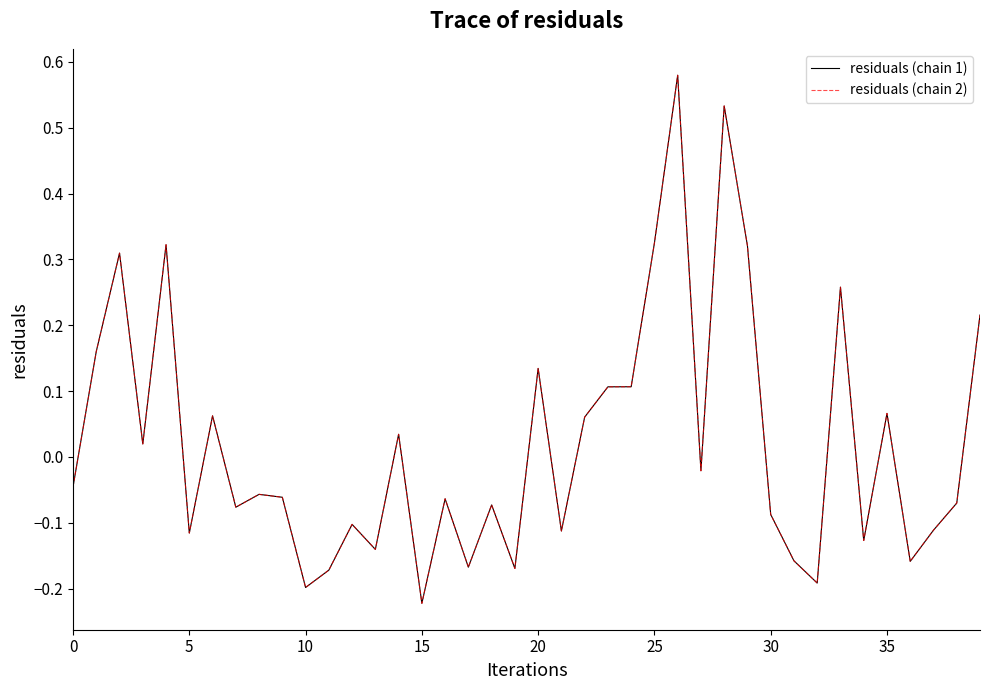

What is the difference between the second highest and second lowest values in the residuals (chain 2) series?

0.7